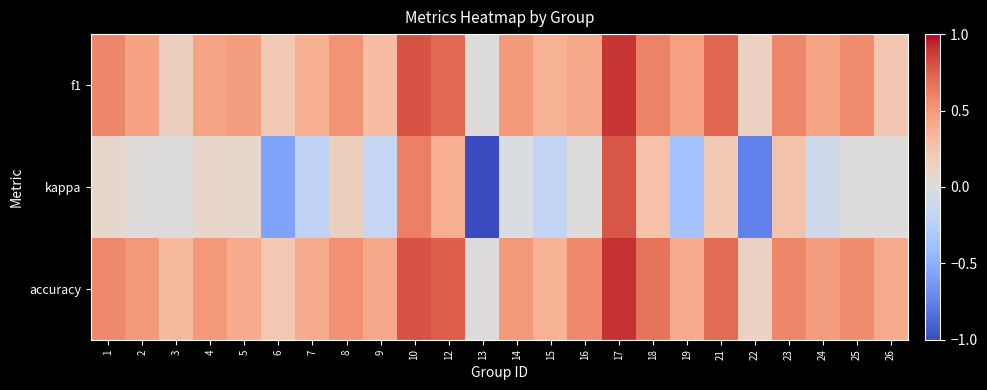

Reading left to right, transcribe all the data shown in this chart.

f1: 1=0.6	2=0.5	3=0.1	4=0.4	5=0.5	6=0.2	7=0.4	8=0.5	9=0.3	10=0.8	12=0.7	13=0.0	14=0.5	15=0.4	16=0.4	17=0.9	18=0.6	19=0.5	21=0.7	22=0.1	23=0.6	24=0.4	25=0.6	26=0.2
kappa: 1=0.1	2=0.0	3=0.0	4=0.1	5=0.1	6=-0.6	7=-0.2	8=0.2	9=-0.2	10=0.6	12=0.4	13=-1.0	14=-0.0	15=-0.2	16=0.0	17=0.8	18=0.3	19=-0.4	21=0.2	22=-0.8	23=0.3	24=-0.1	25=0.0	26=0.0
accuracy: 1=0.6	2=0.5	3=0.3	4=0.5	5=0.4	6=0.2	7=0.4	8=0.5	9=0.4	10=0.8	12=0.8	13=0.0	14=0.5	15=0.4	16=0.6	17=0.9	18=0.7	19=0.4	21=0.7	22=0.1	23=0.6	24=0.5	25=0.6	26=0.4